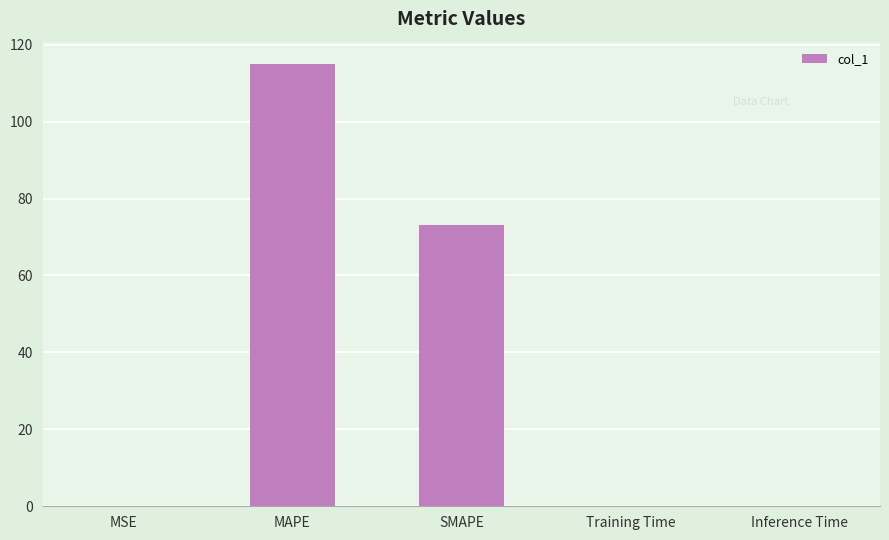

Between Training Time and SMAPE, which is larger?

SMAPE